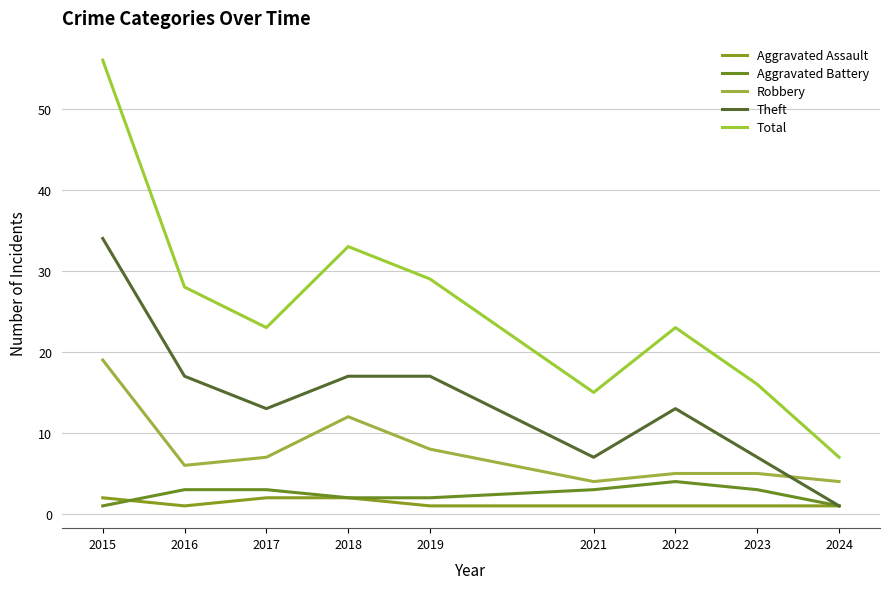

Reading left to right, list all the values displayed in this chart.

Aggravated Assault: 2	1	2	2	1	1	1	1	1
Aggravated Battery: 1	3	3	2	2	3	4	3	1
Robbery: 19	6	7	12	8	4	5	5	4
Theft: 34	17	13	17	17	7	13	7	1
Total: 56	28	23	33	29	15	23	16	7